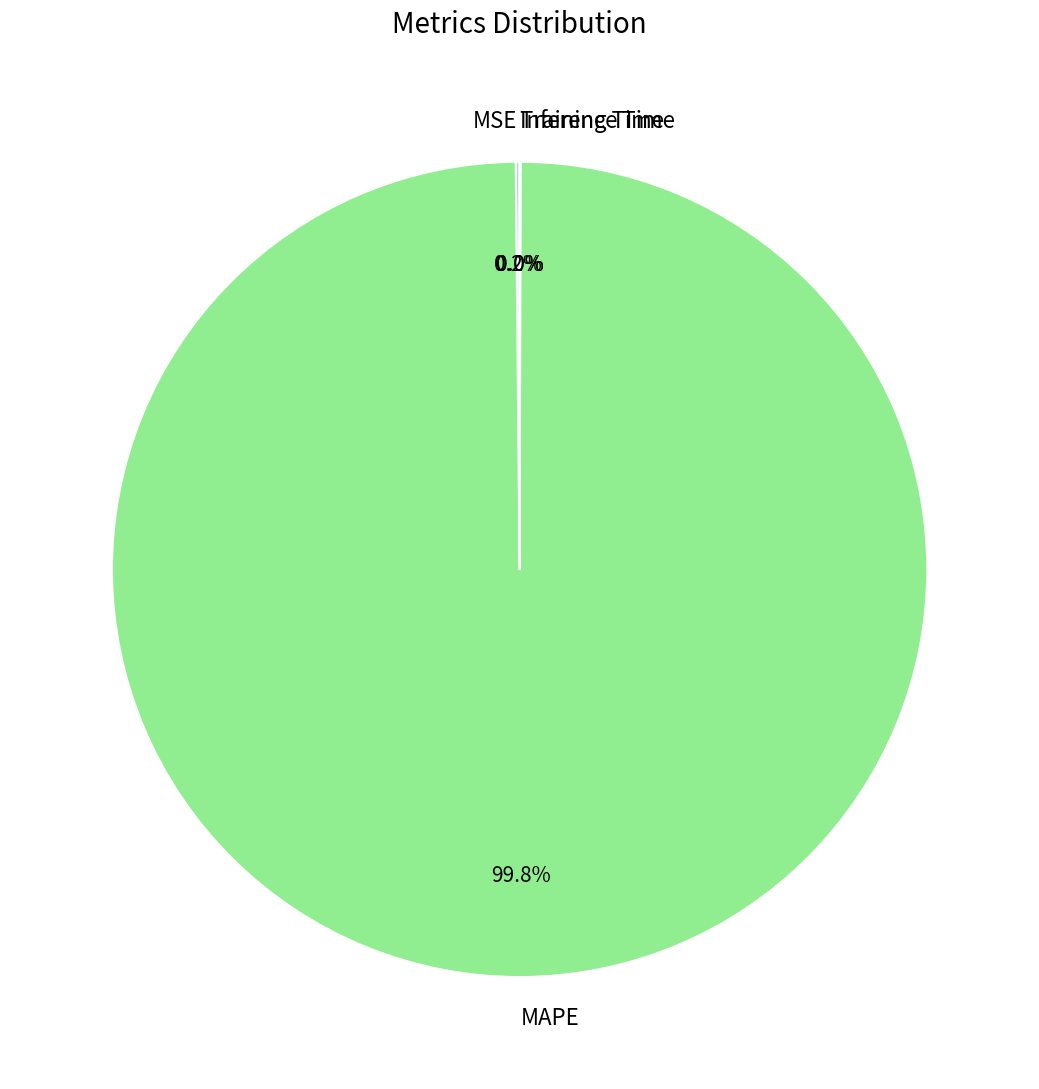

Which category accounts for the majority?

MAPE